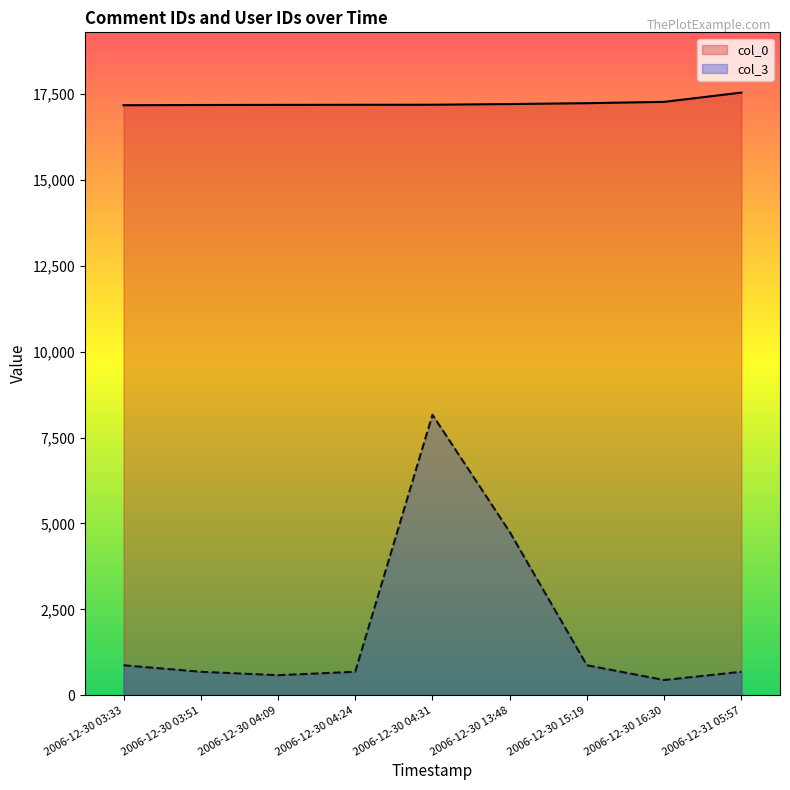

Is it true that col_3 equals 246 at 2006-12-30 03:51?

False